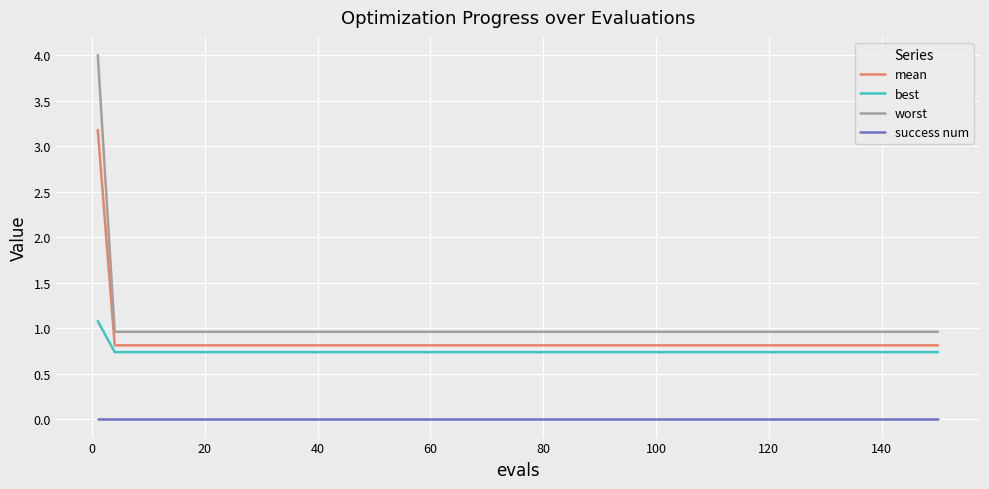

List the series in order of their peak value, highest first.

worst, mean, best, success num